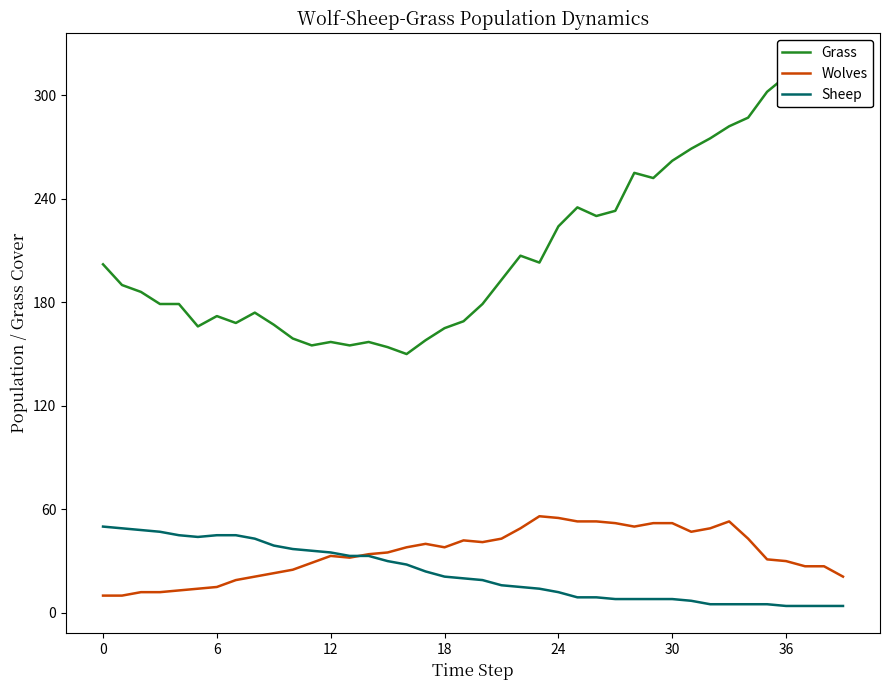

Reading right to left, transcribe all the data shown in this chart.

Grass: 319	320	317	311	302	287	282	275	269	262	252	255	233	230	235	224	203	207	193	179	169	165	158	150	154	157	155	157	155	159	167	174	168	172	166	179	179	186	190	202
Wolves: 21	27	27	30	31	43	53	49	47	52	52	50	52	53	53	55	56	49	43	41	42	38	40	38	35	34	32	33	29	25	23	21	19	15	14	13	12	12	10	10
Sheep: 4	4	4	4	5	5	5	5	7	8	8	8	8	9	9	12	14	15	16	19	20	21	24	28	30	33	33	35	36	37	39	43	45	45	44	45	47	48	49	50